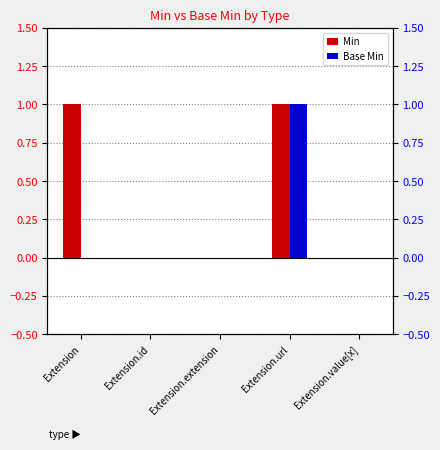

Reading left to right, transcribe all the data shown in this chart.

Min: Extension=1	Extension.id=0	Extension.extension=0	Extension.url=1	Extension.value[x]=0
Base Min: Extension=0	Extension.id=0	Extension.extension=0	Extension.url=1	Extension.value[x]=0